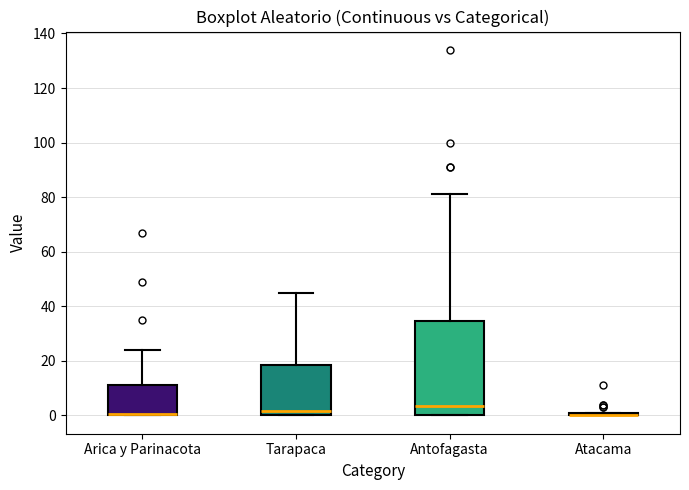

Which box is the tallest, from its lower edge to its upper edge?

Antofagasta